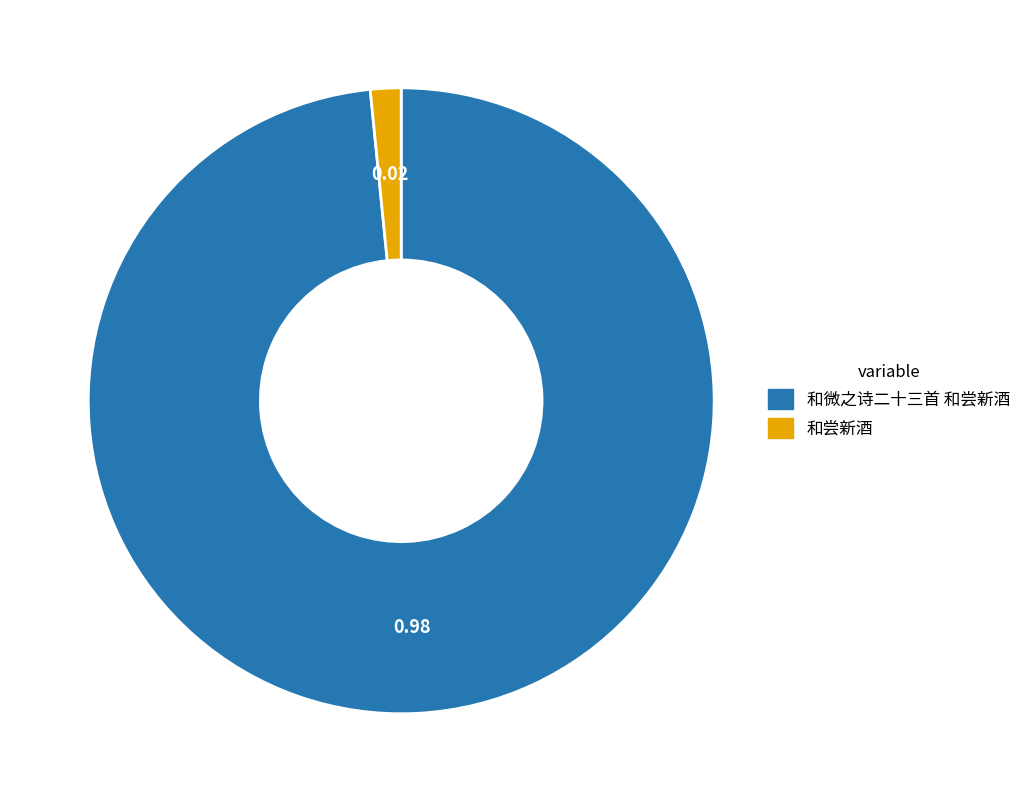

Does any single category account for the majority?

Yes